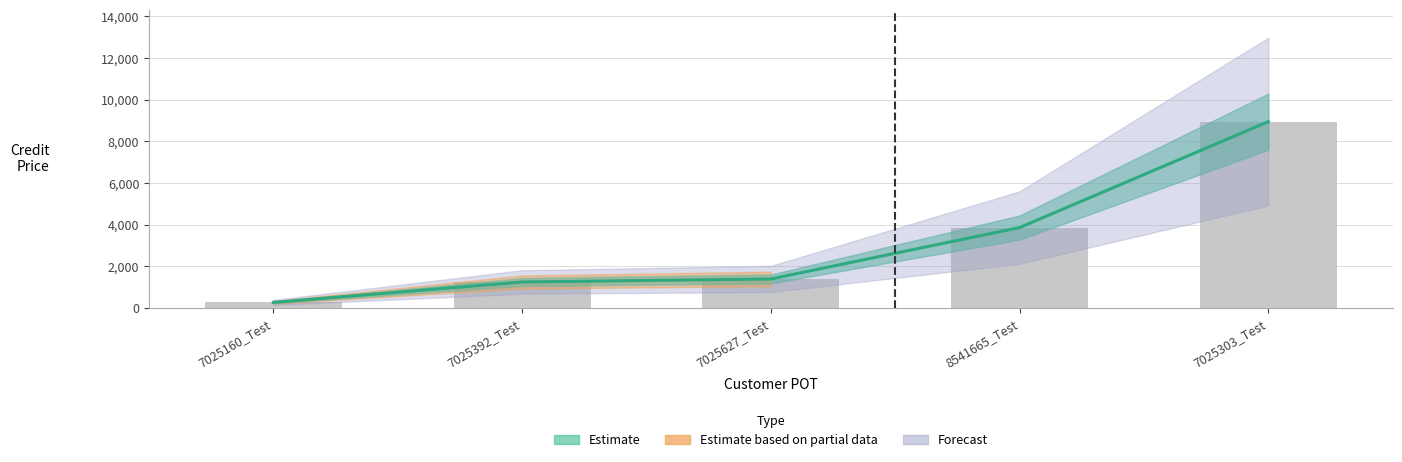

Rank the categories by value from lowest to highest.

7025160_Test, 7025392_Test, 7025627_Test, 8541665_Test, 7025303_Test